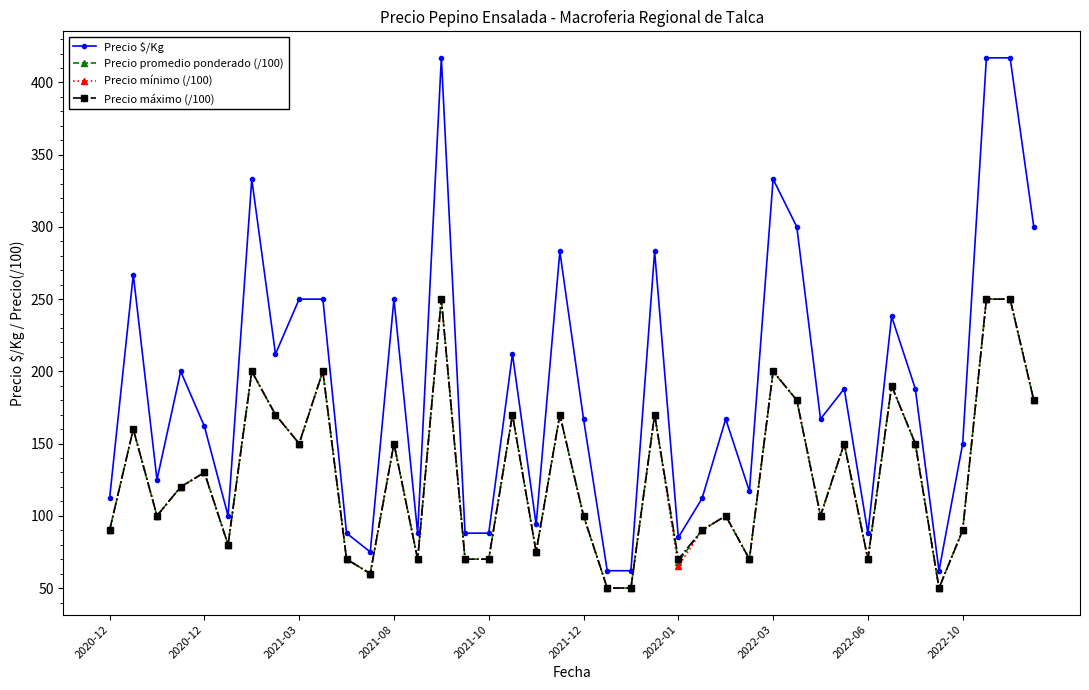

What is the value of the Precio promedio ponderado (/100) point at the 37th from the left?

90.0